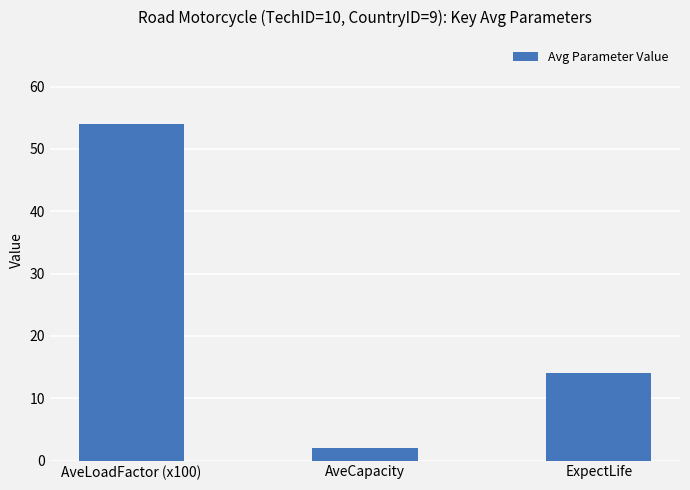

List the labels in order of value, largest first.

AveLoadFactor (x100), ExpectLife, AveCapacity